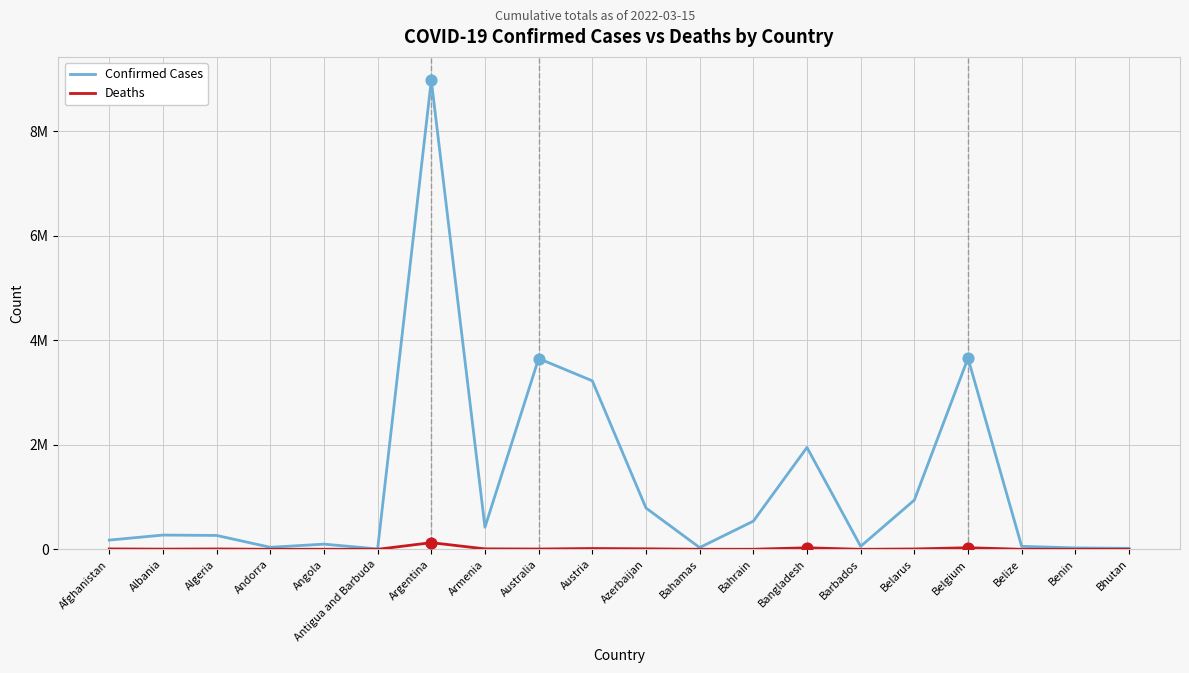

At which category is the sum across all series the highest?

Argentina